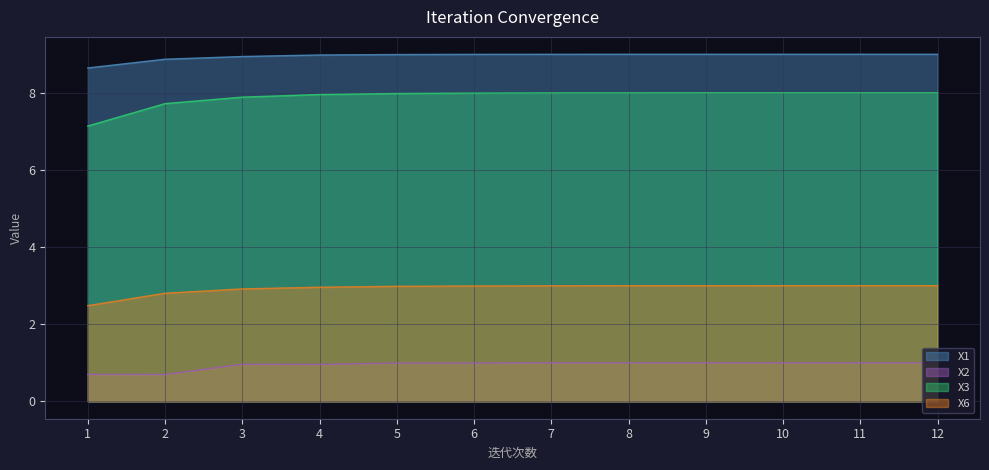

Is it true that X1 equals 15.0 at 3?

False